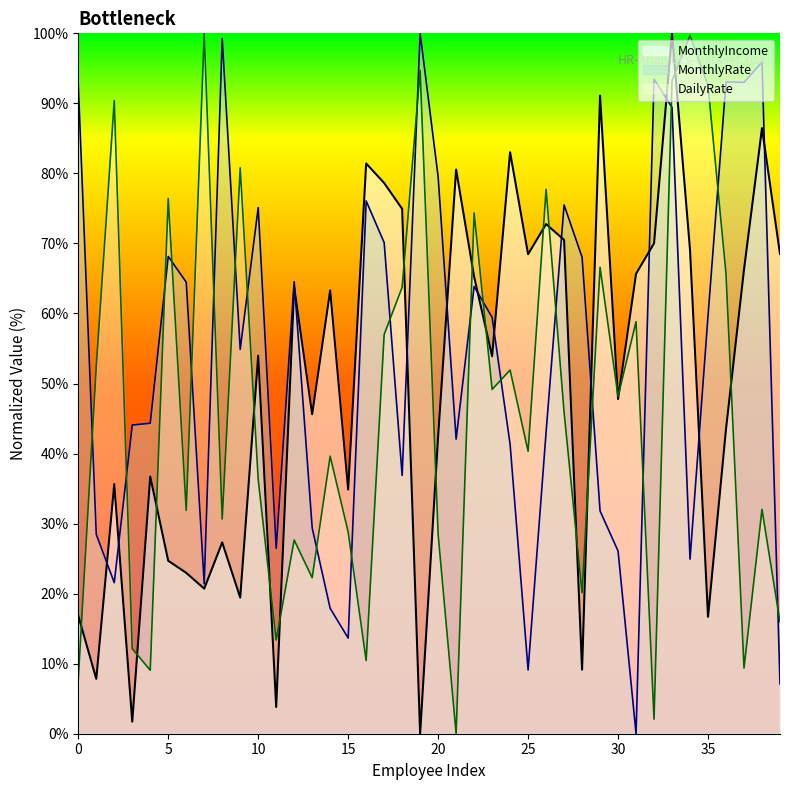

True or false: MonthlyRate and DailyRate intersect in this chart.

True